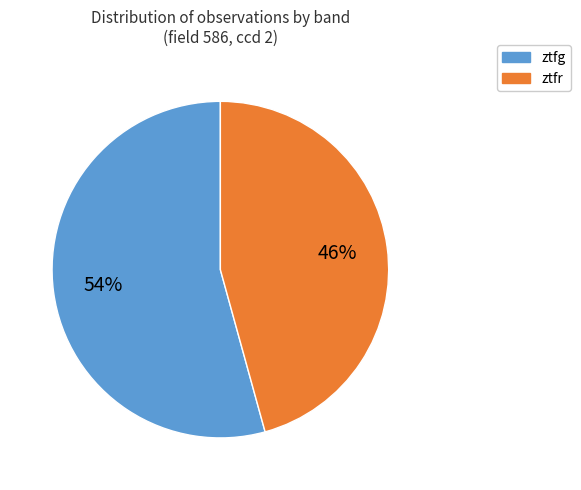

Is ztfr the majority of the pie?

No